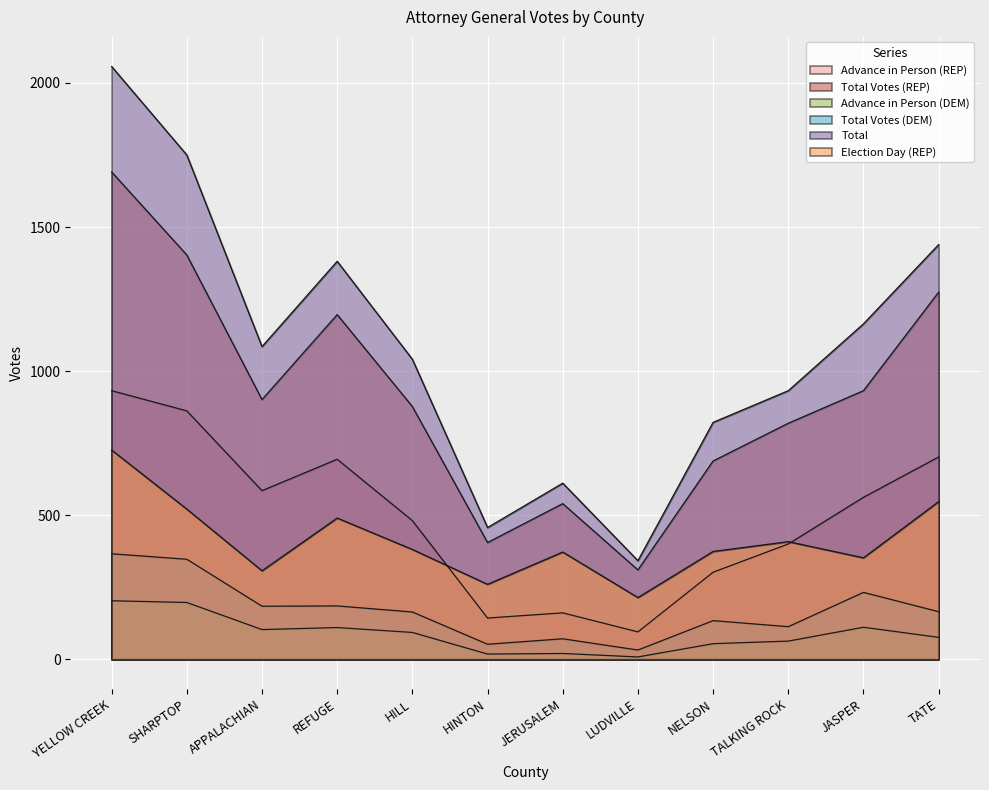

True or false: Election Day (REP) and Advance in Person (REP) intersect in this chart.

True